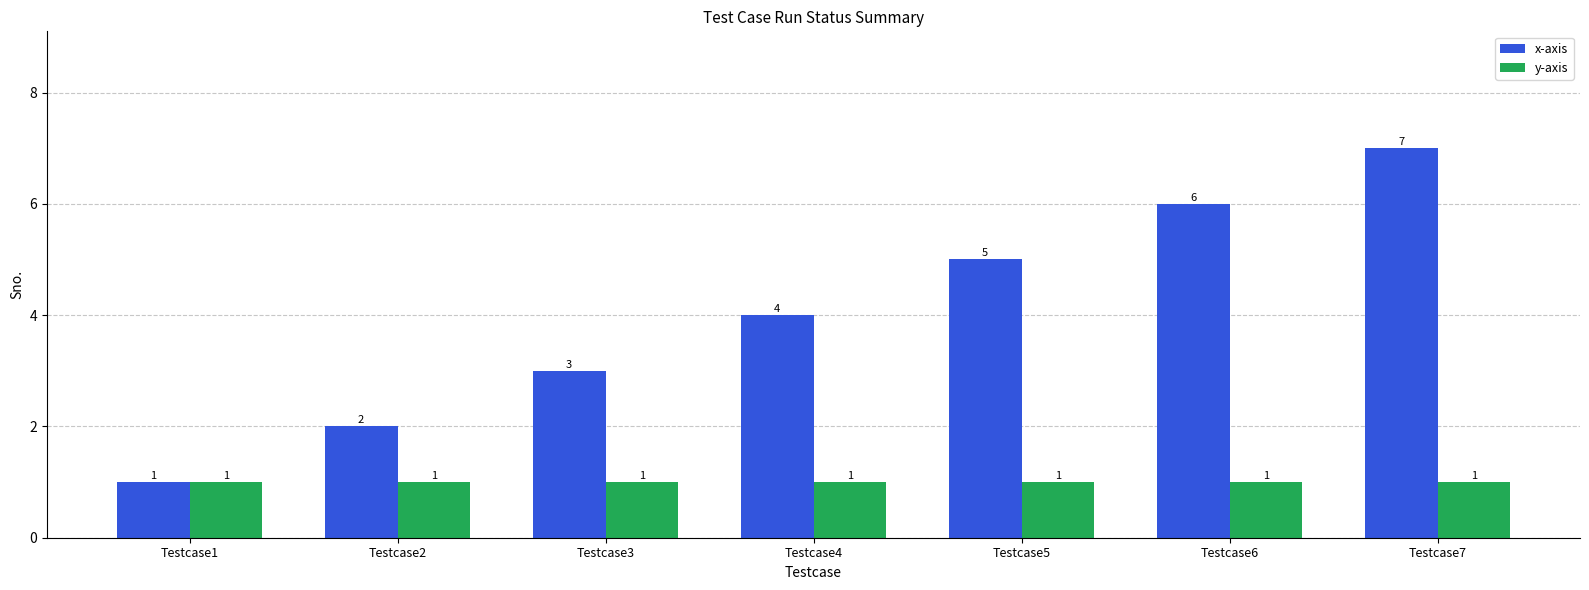

What are all the series names shown in the legend?

x-axis, y-axis